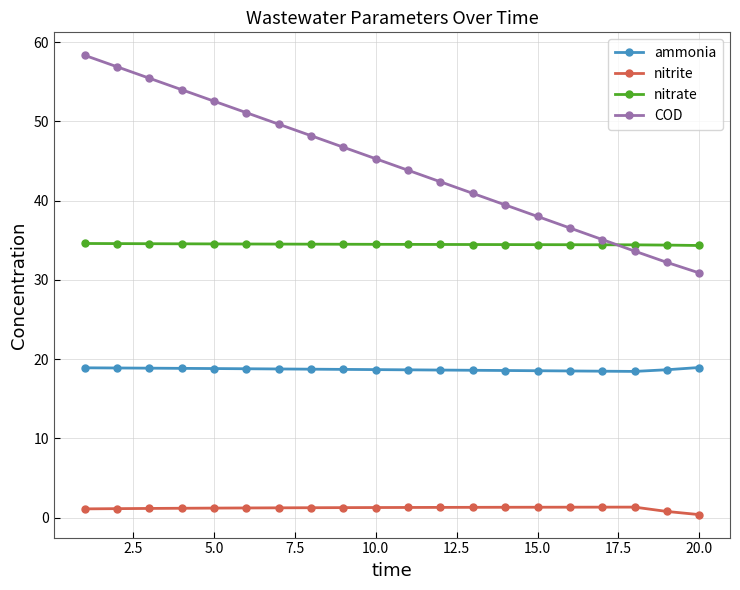

List the series in order of their overall mean, lowest first.

nitrite, ammonia, nitrate, COD